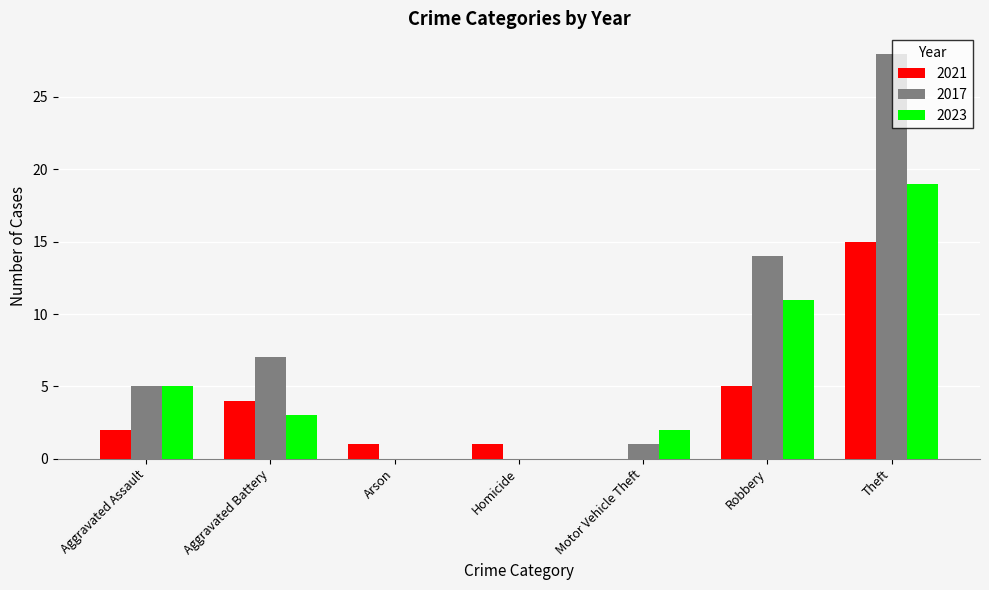

The value of 2017 at Homicide is 17. True or false?

False